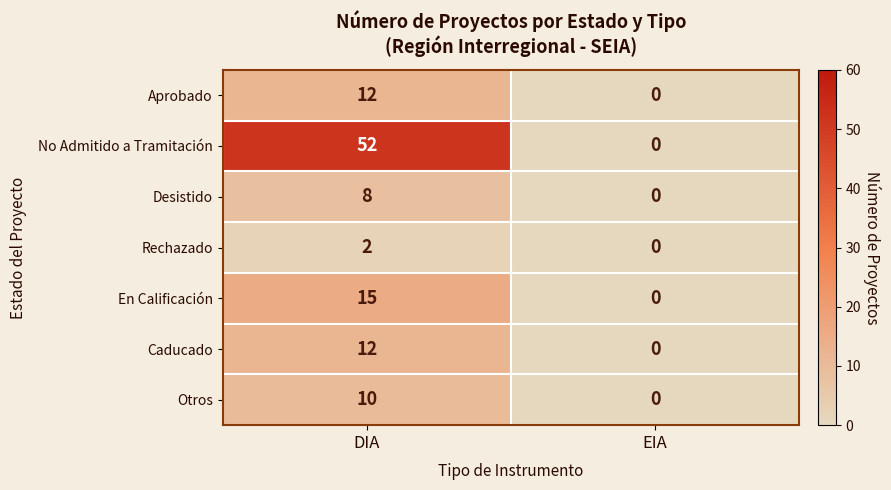

Reading left to right, extract all data points from this chart.

Aprobado: DIA=12	EIA=0
No Admitido a Tramitación: DIA=52	EIA=0
Desistido: DIA=8	EIA=0
Rechazado: DIA=2	EIA=0
En Calificación: DIA=15	EIA=0
Caducado: DIA=12	EIA=0
Otros: DIA=10	EIA=0